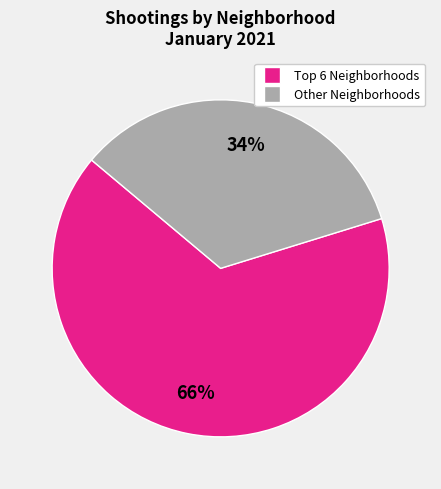

Does any single category account for the majority?

Yes